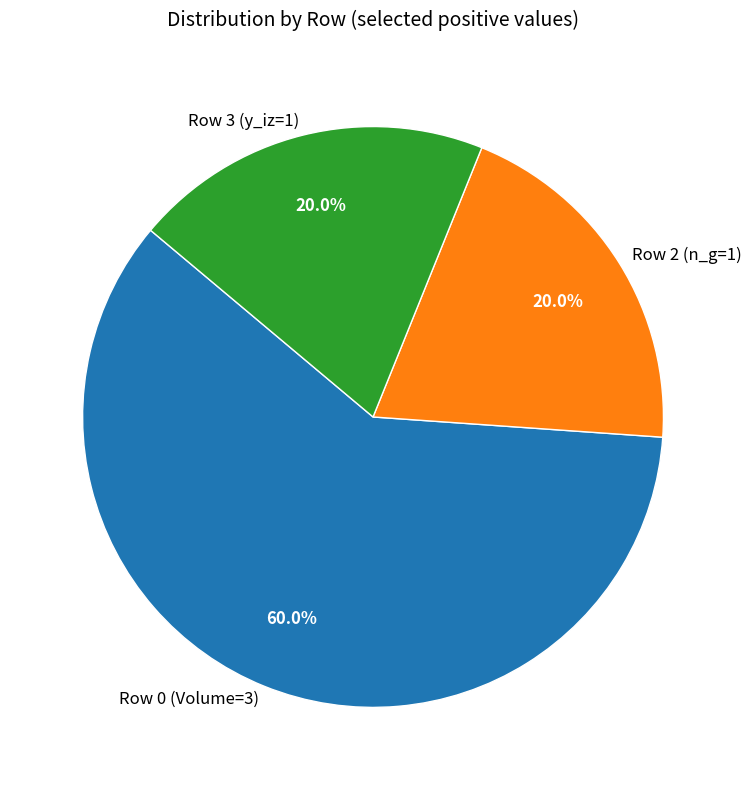

Do Row 2 (n_g=1) and Row 3 (y_iz=1) together represent more than half of the pie?

No